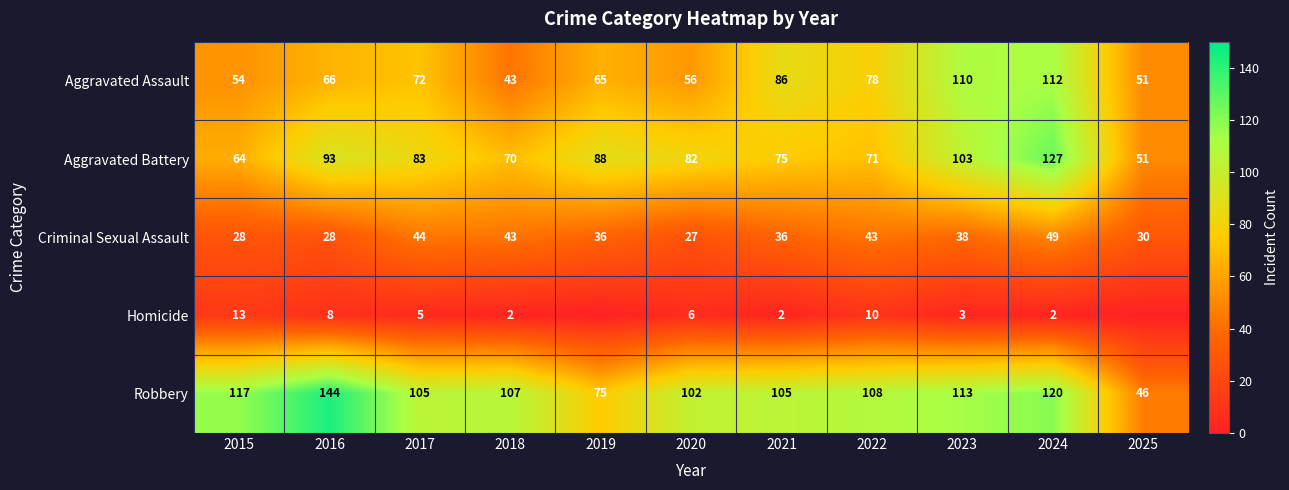

What is the difference between the maximum and second lowest values in the Aggravated Assault series?

61